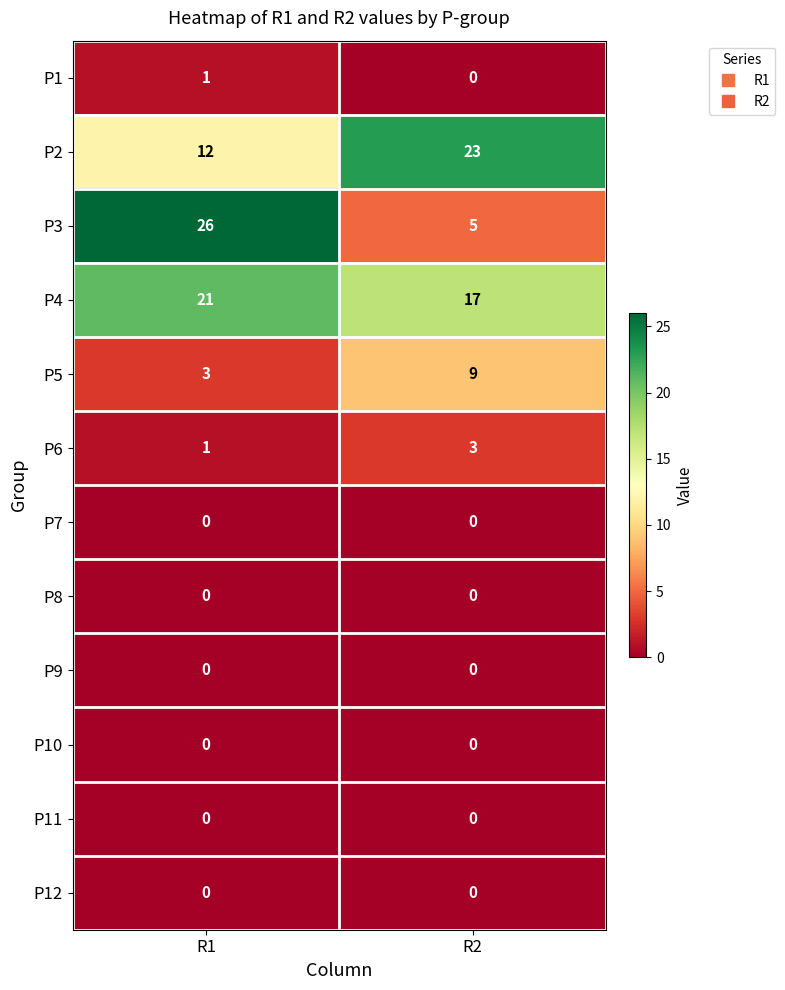

What is the spread (max minus min) of values at R1?

26